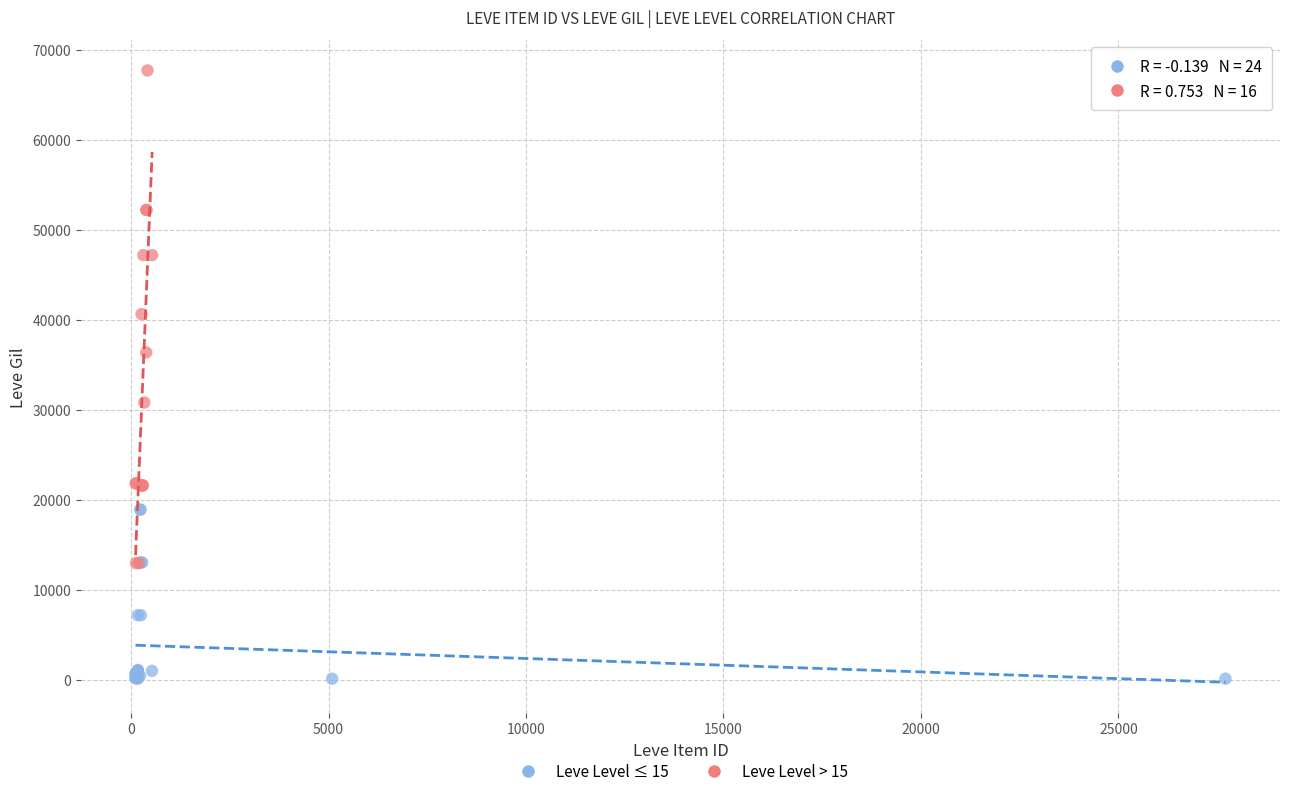

Which series reaches the maximum Y coordinate?

Leve Level > 15